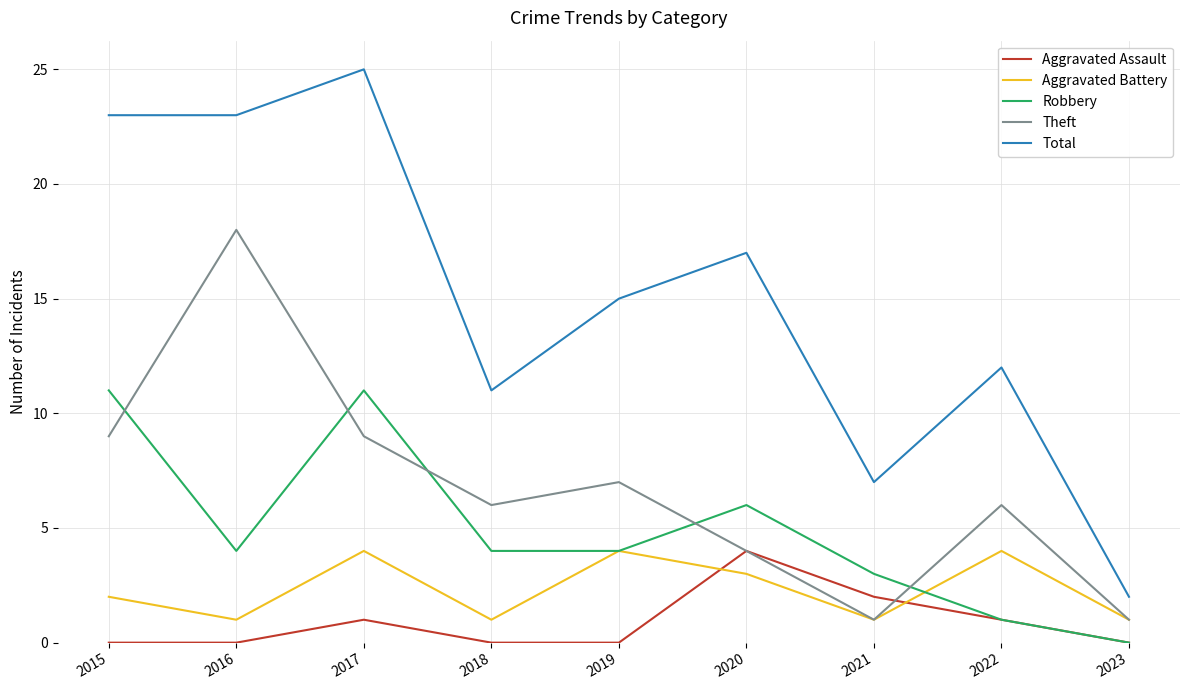

What is the maximum value shown in the chart?

25